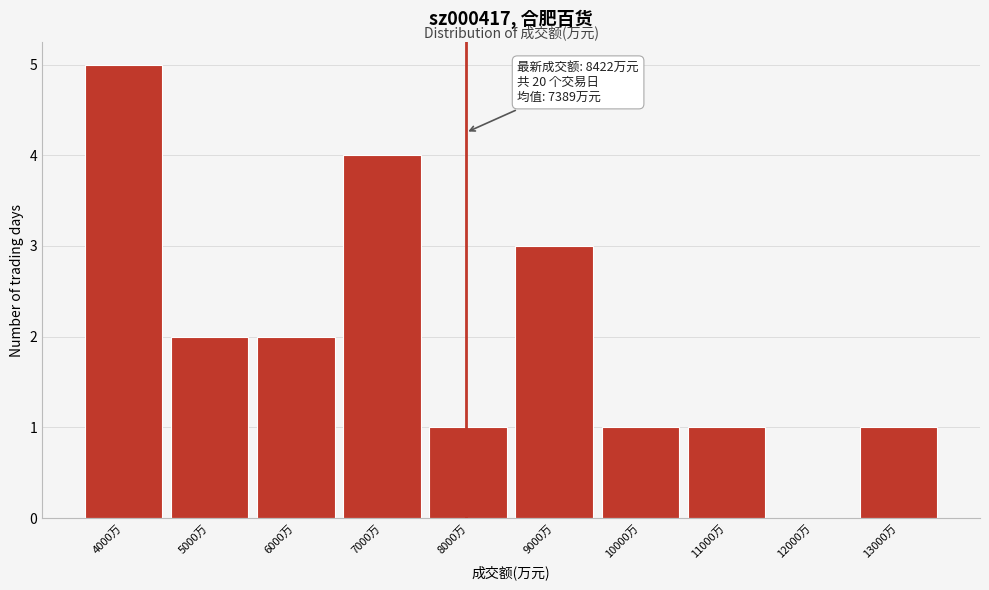

Reading right to left, list all the values displayed in this chart.

13000万=1	12000万=0	11000万=1	10000万=1	9000万=3	8000万=1	7000万=4	6000万=2	5000万=2	4000万=5